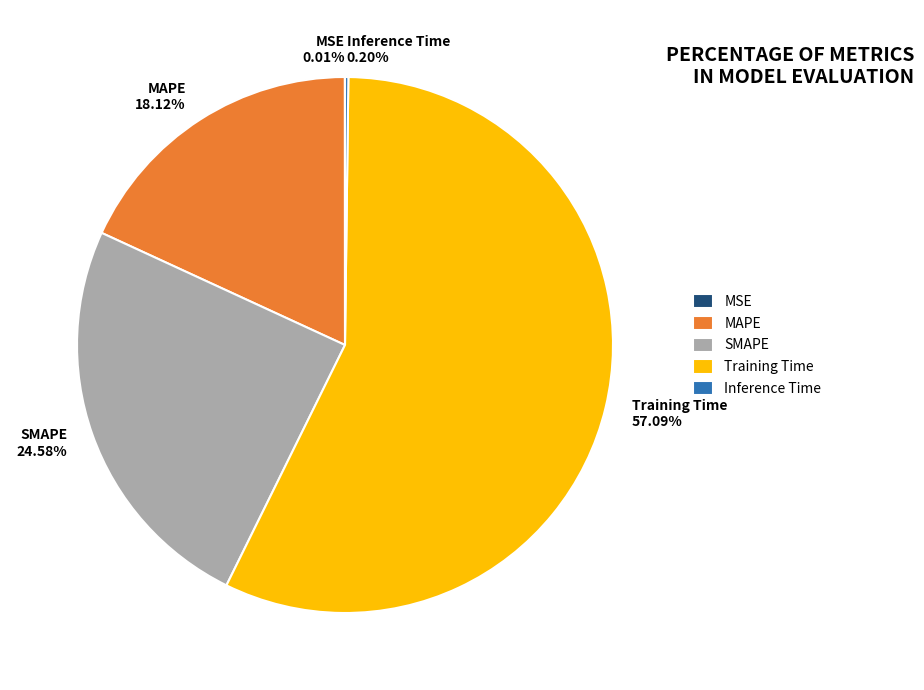

Which category has the biggest portion of the pie?

Training Time